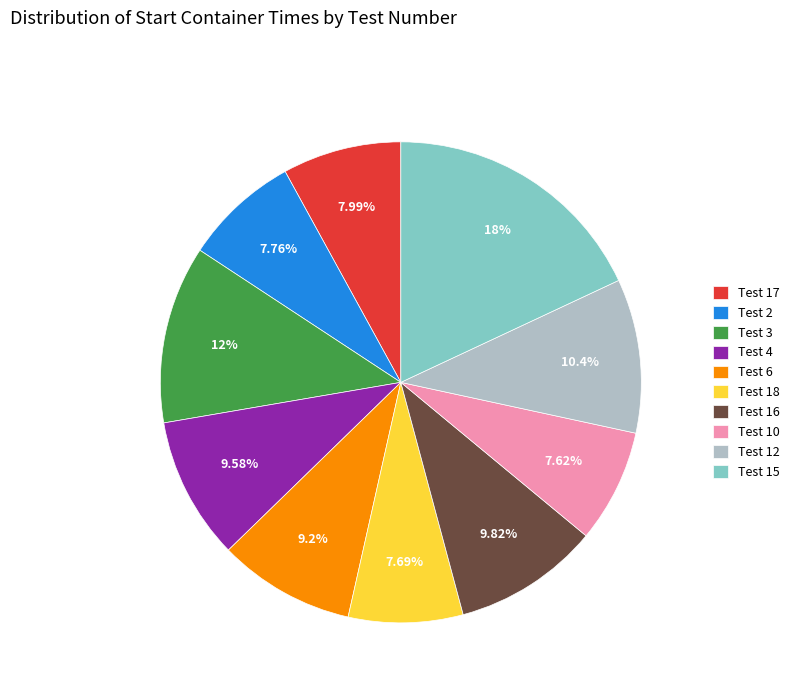

Do Test 6 and Test 3 together represent more than half of the pie?

No